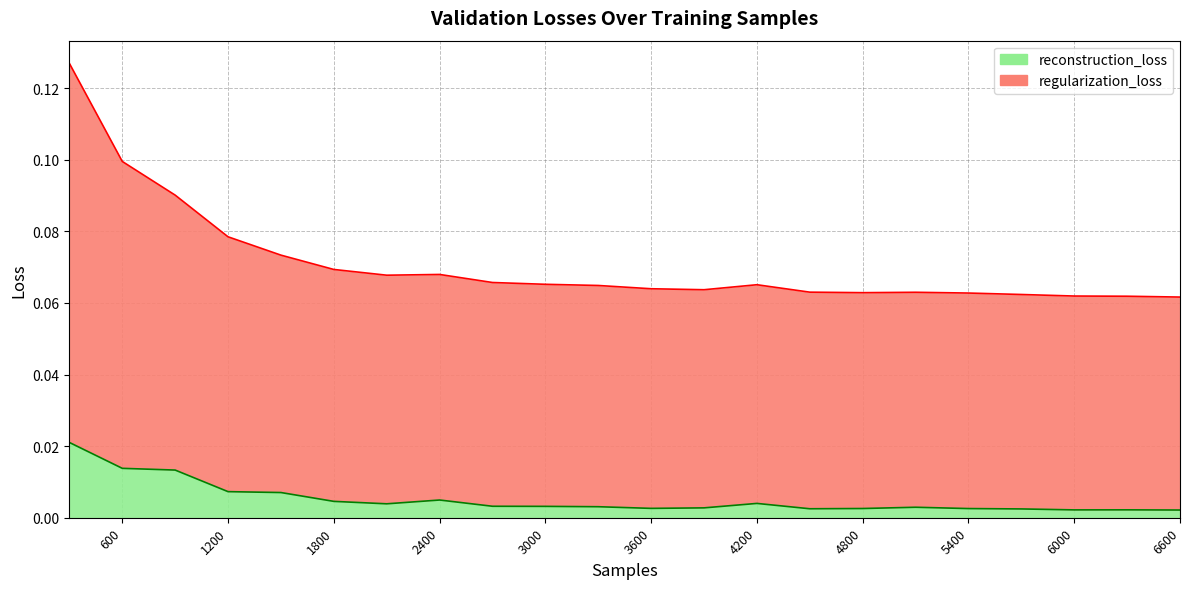

What is the difference between the maximum and minimum values in the regularization_loss series?

0.1